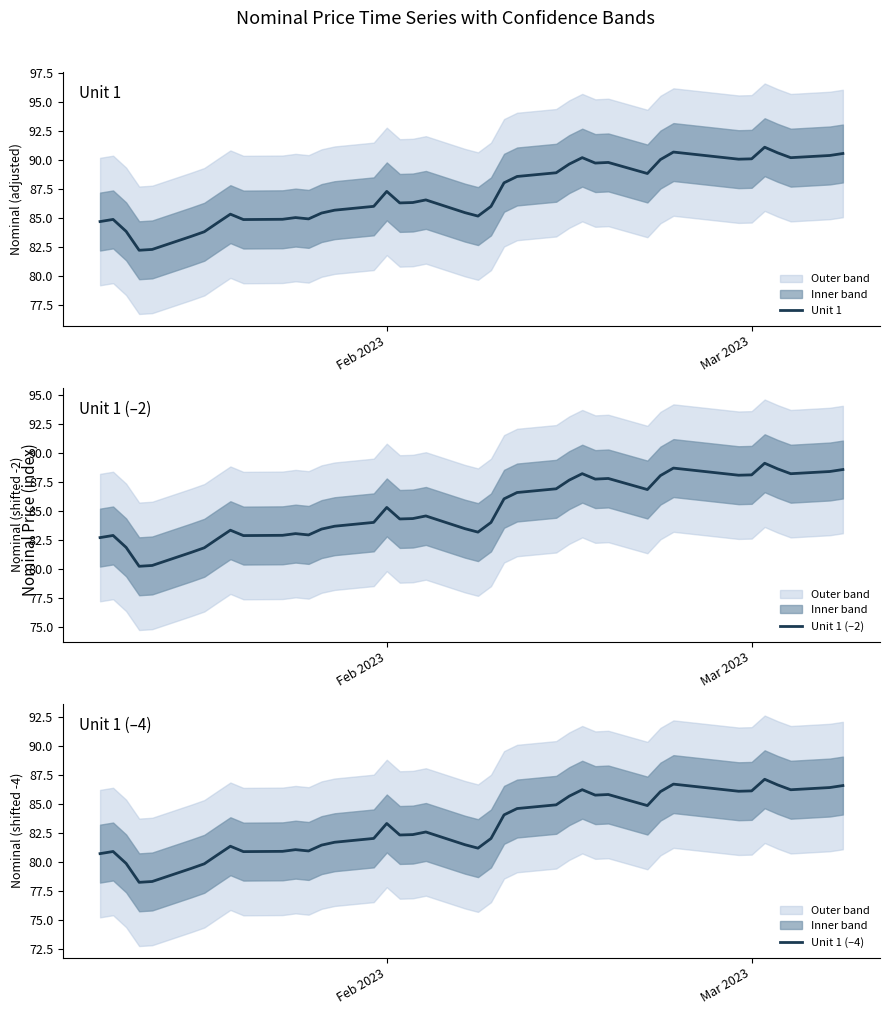

True or false: Unit 1 and Unit 1 (–2) intersect in this chart.

False